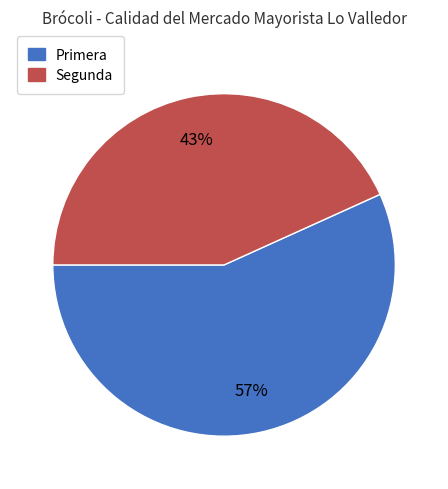

The Segunda slice represents 54% of the pie. True or false?

False